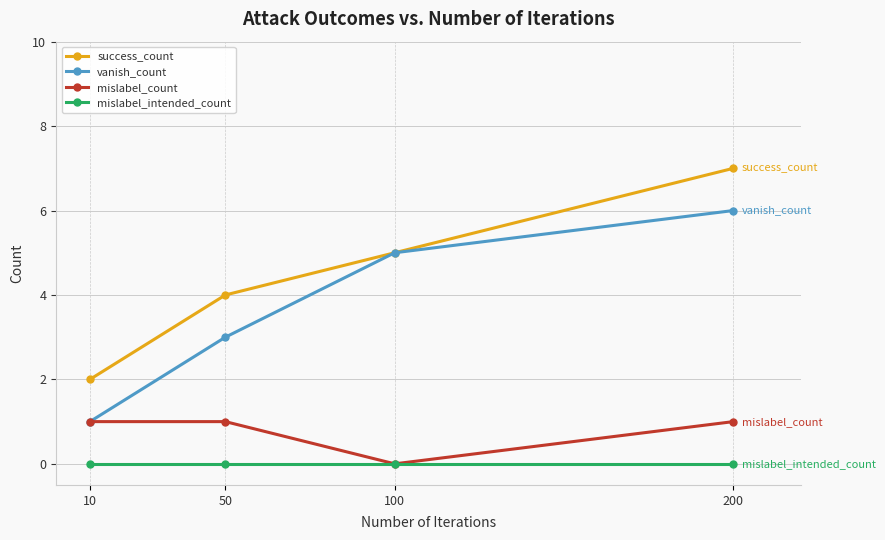

Does the chart display data point markers on the line(s)?

Yes